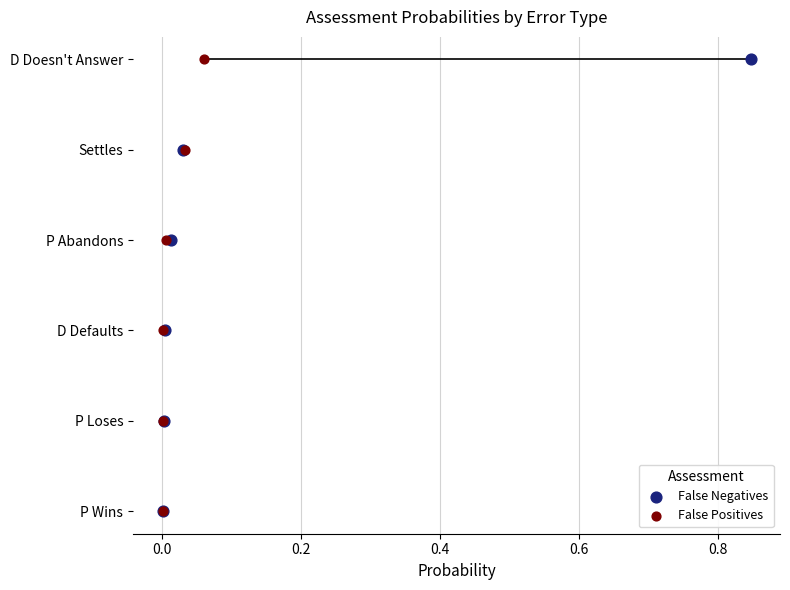

What are all the series names shown in the legend?

False Negatives, False Positives